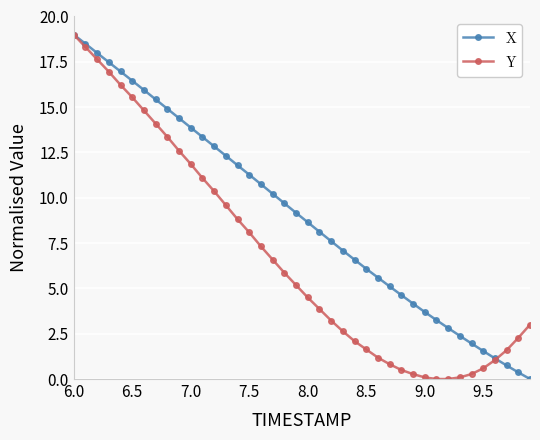

Rank the series by their average value, from highest to lowest.

X, Y